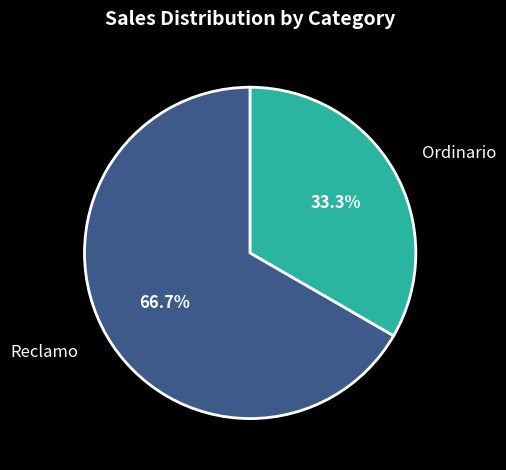

How many slices are in this pie chart?

2